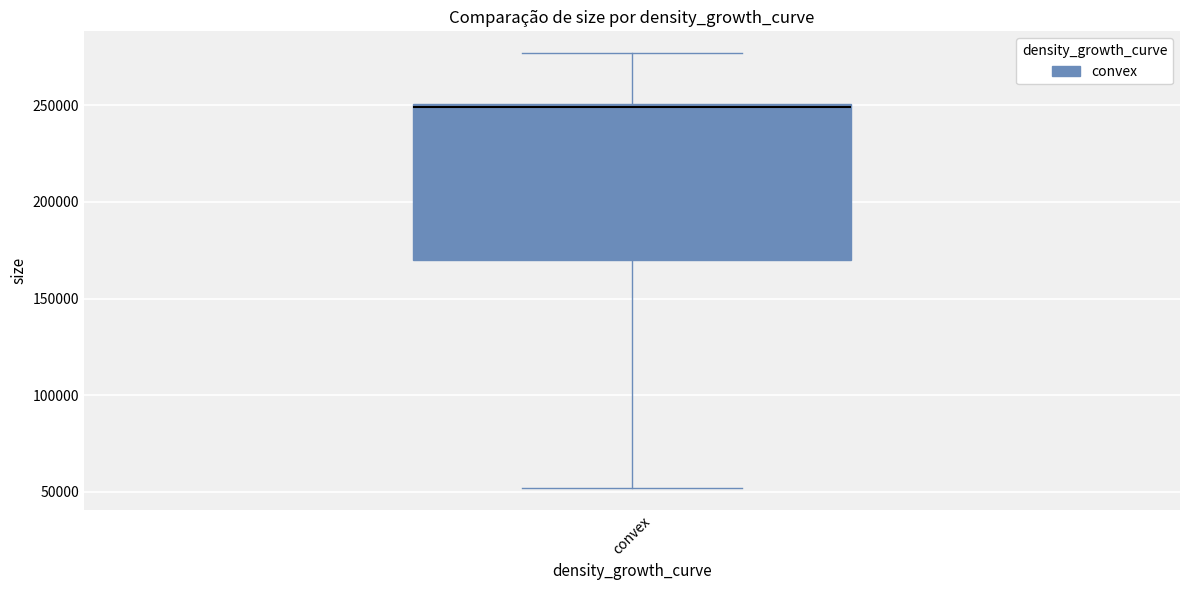

Transcribe this box plot: give where the median line is, the range the box spans, and where the two whiskers end, as read against the y-axis. The values are not printed on the chart, so give them approximately, as read against the axis.

median 250000, box 170000 to 250000, whiskers 50000 to 275000